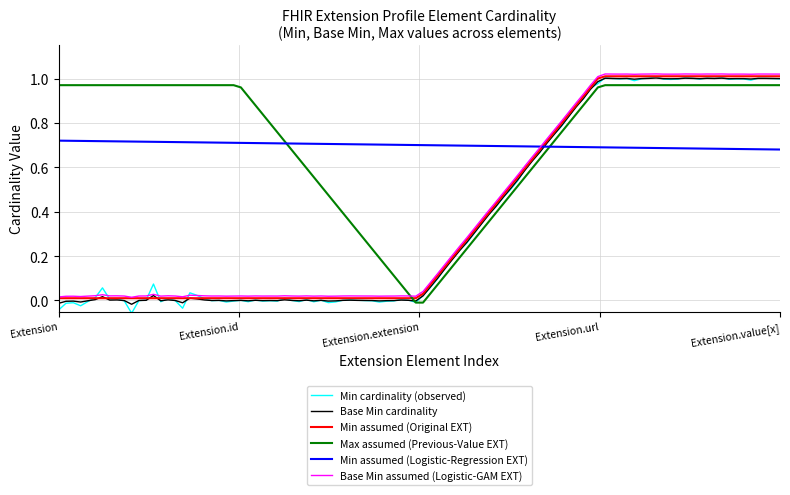

True or false: Min assumed (Original EXT) and Max assumed (Previous-Value EXT) intersect in this chart.

True